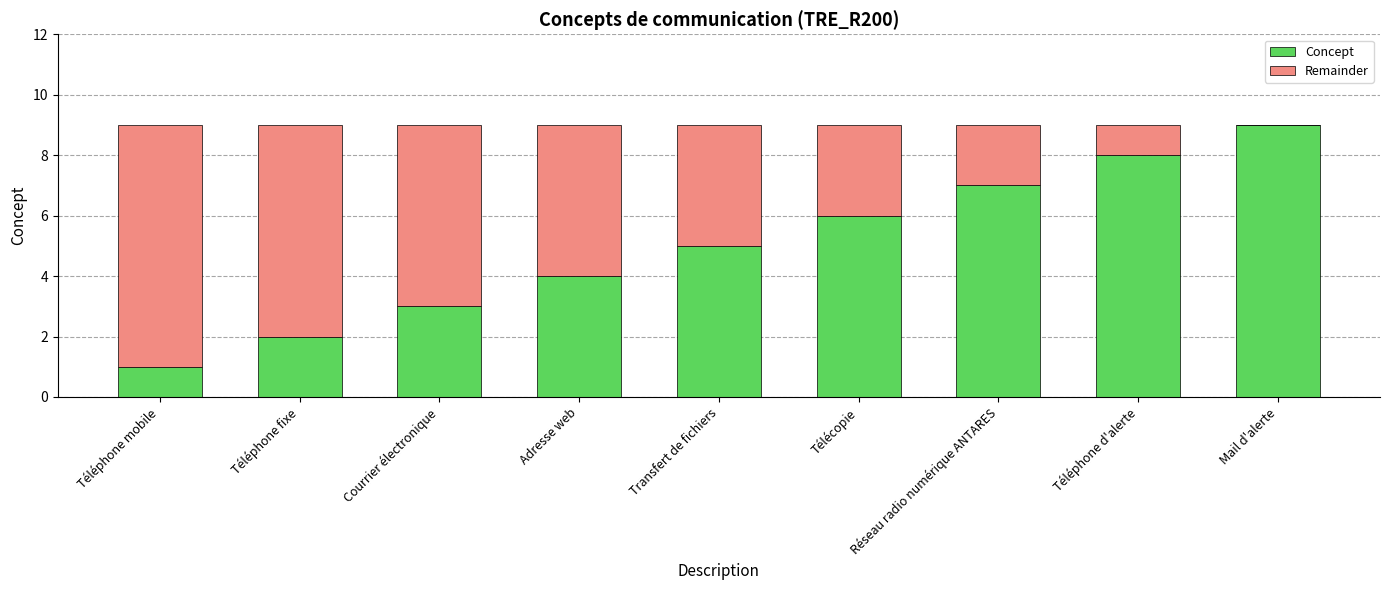

Which category has the highest value in the Concept series?

Mail d'alerte